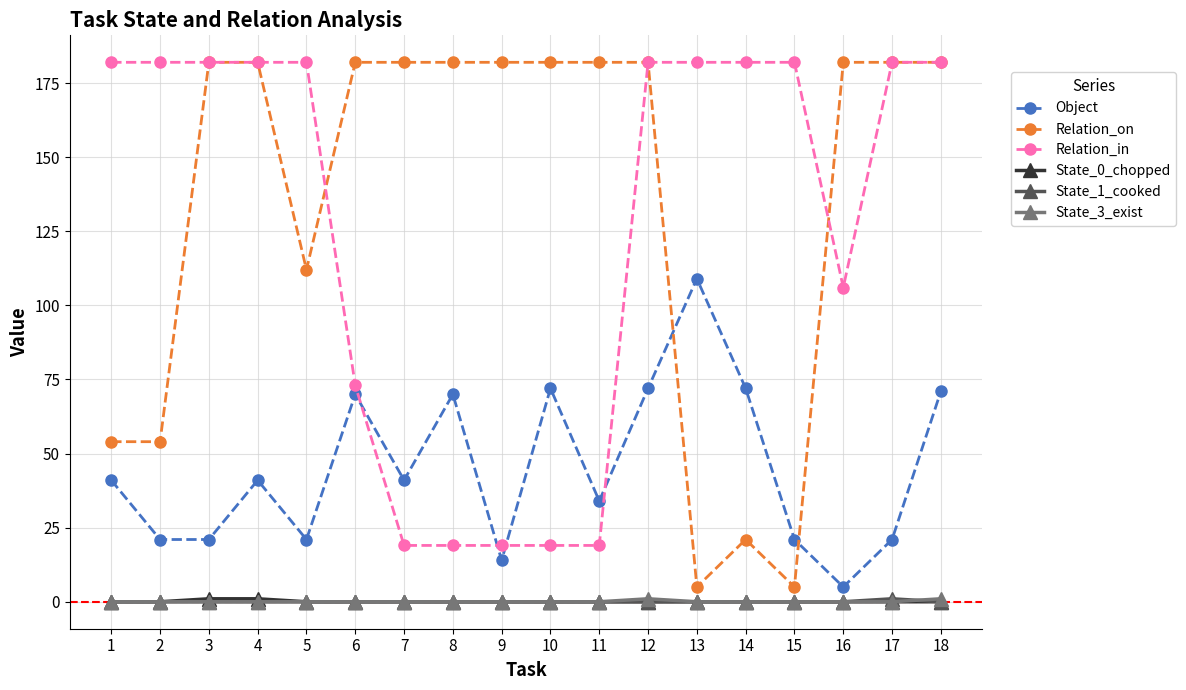

What is the total value across all series at 6?

325